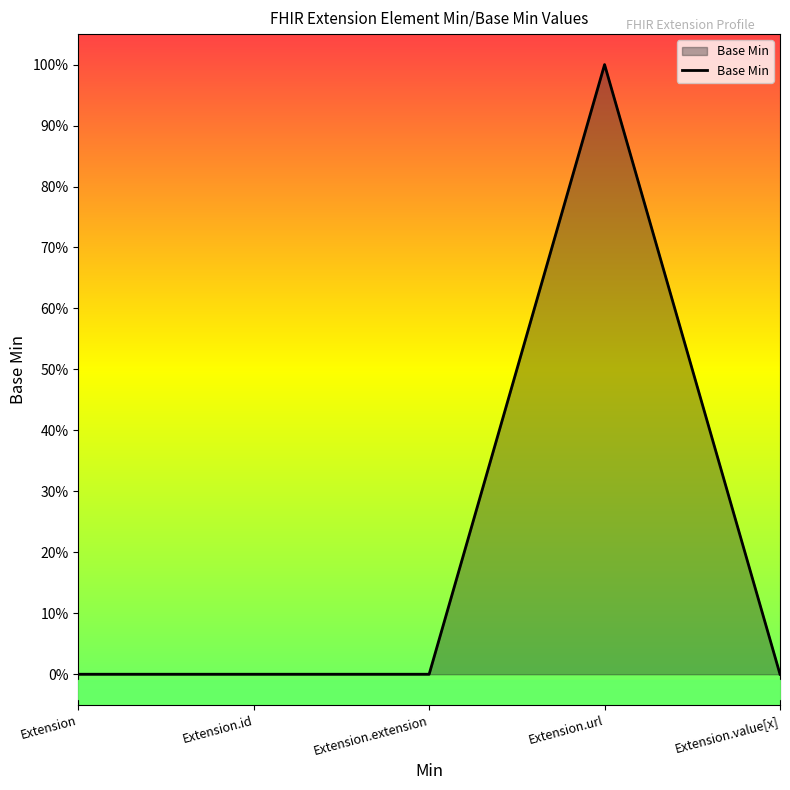

How many interior local peaks (higher than both neighbors) does the data have?

1